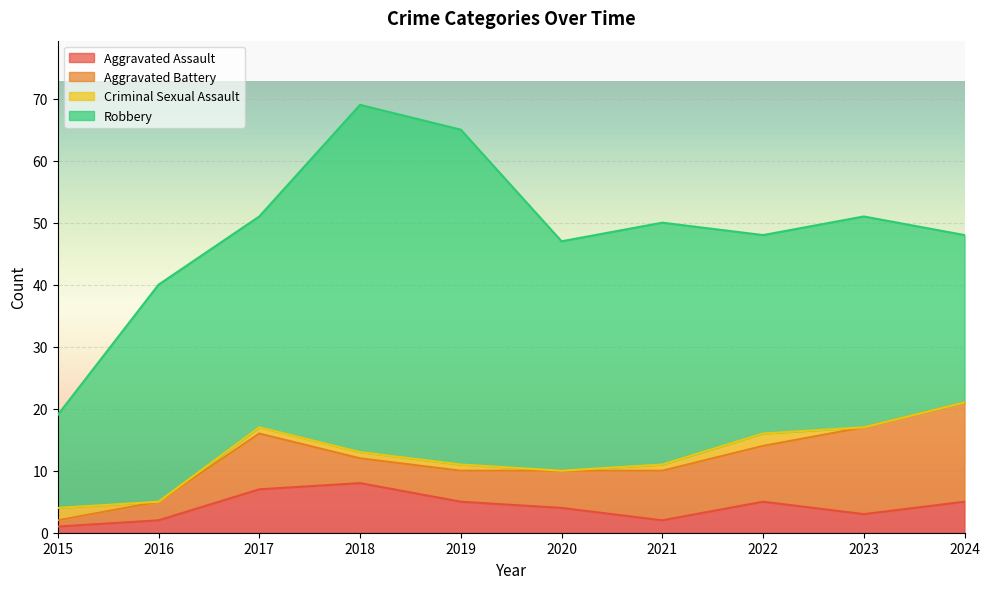

What is the value of the Robbery point at the 1st from the left?

15